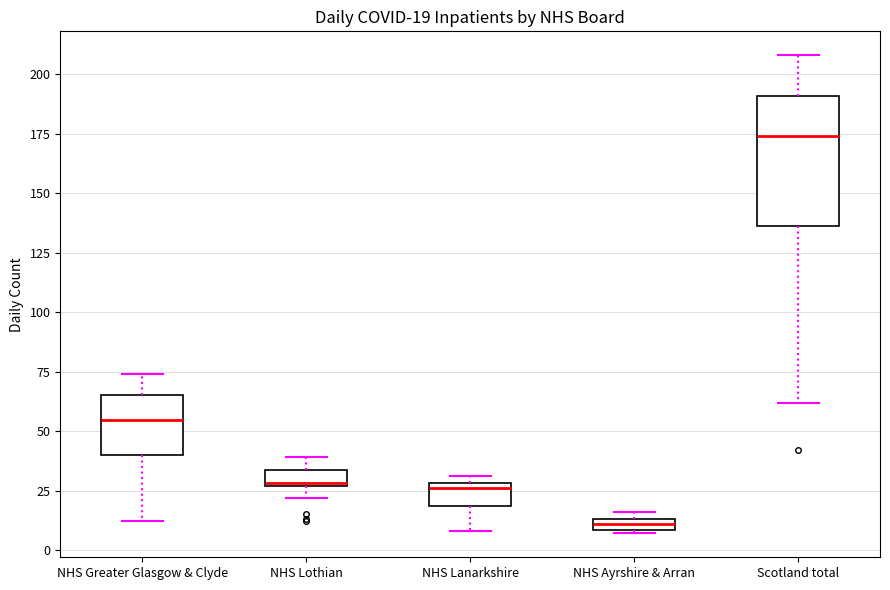

Which box is the tallest, from its lower edge to its upper edge?

Scotland total